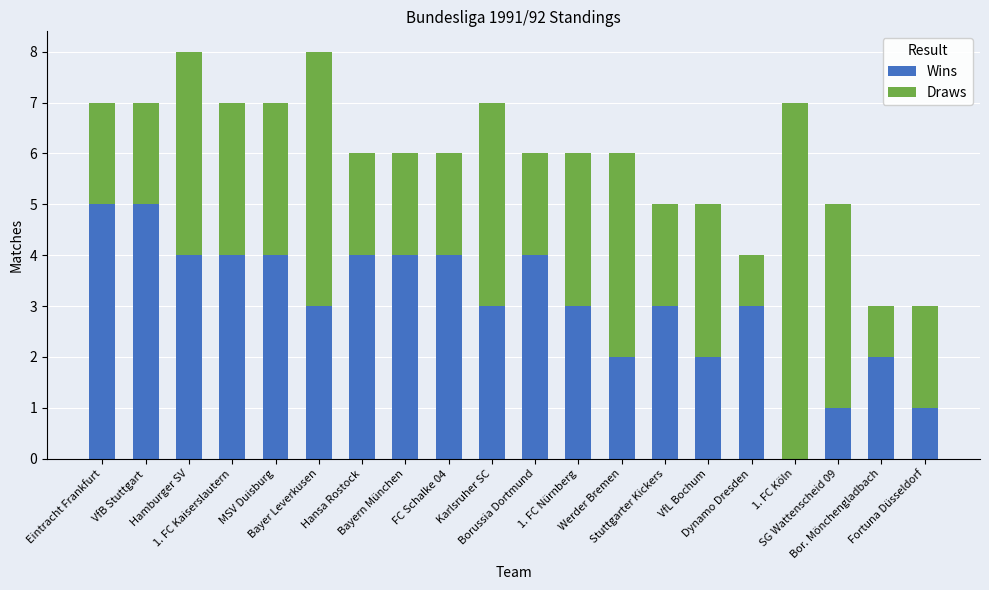

What is the highest value of the Wins series?

5